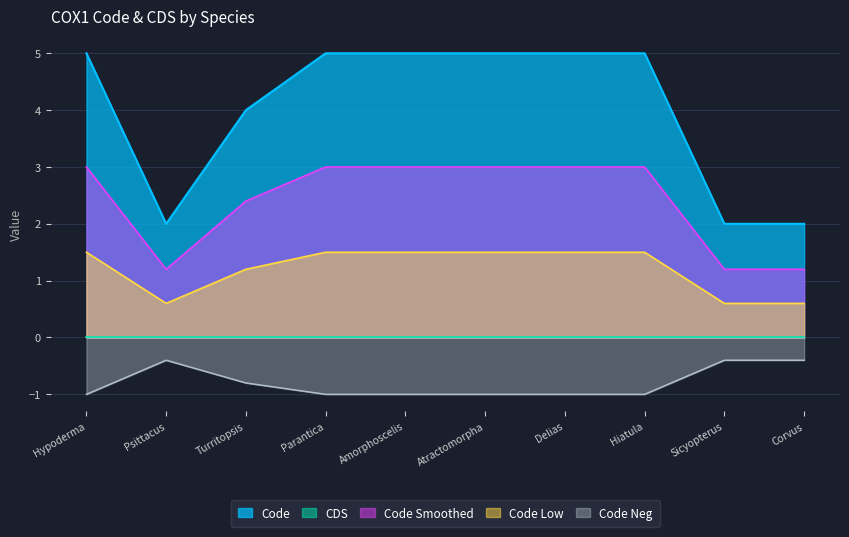

Which series has the largest total across all categories?

Code